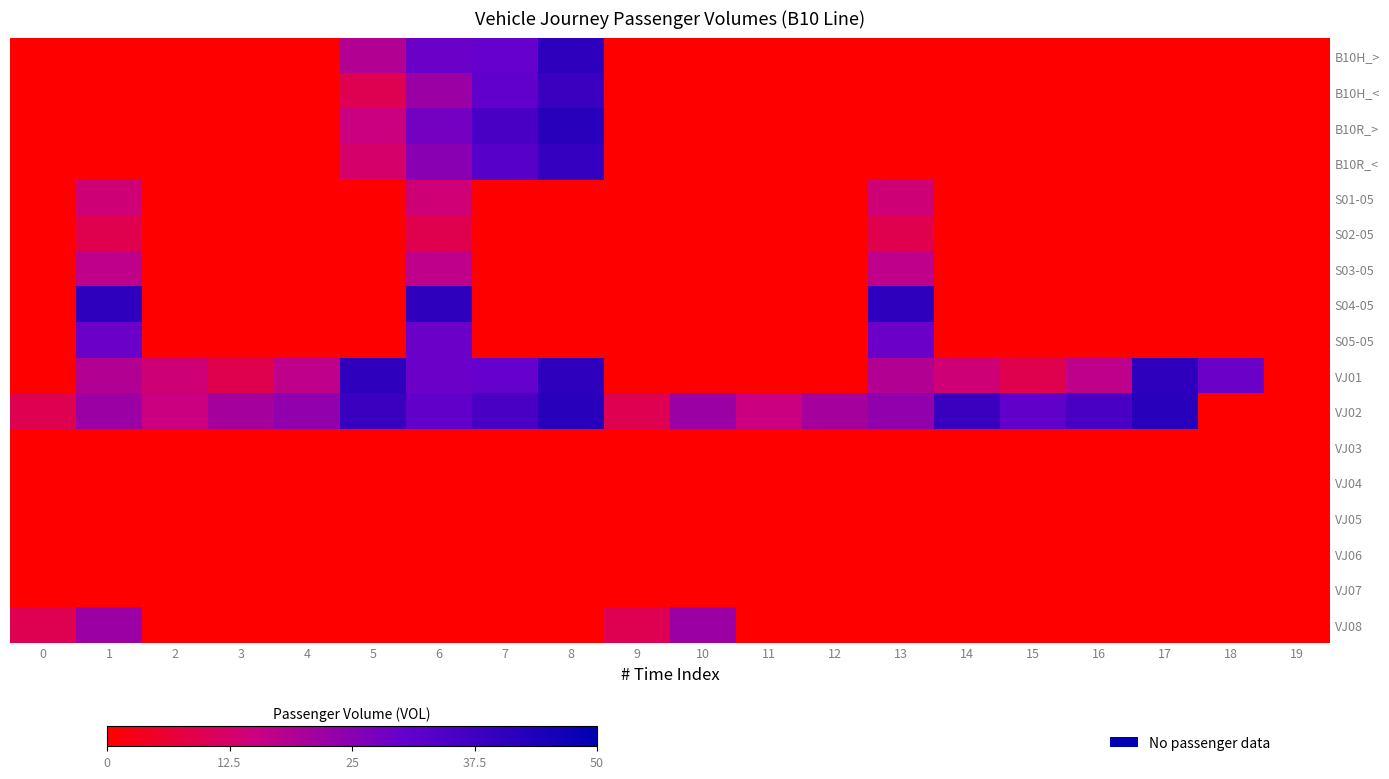

At which category is the sum across all series the highest?

6